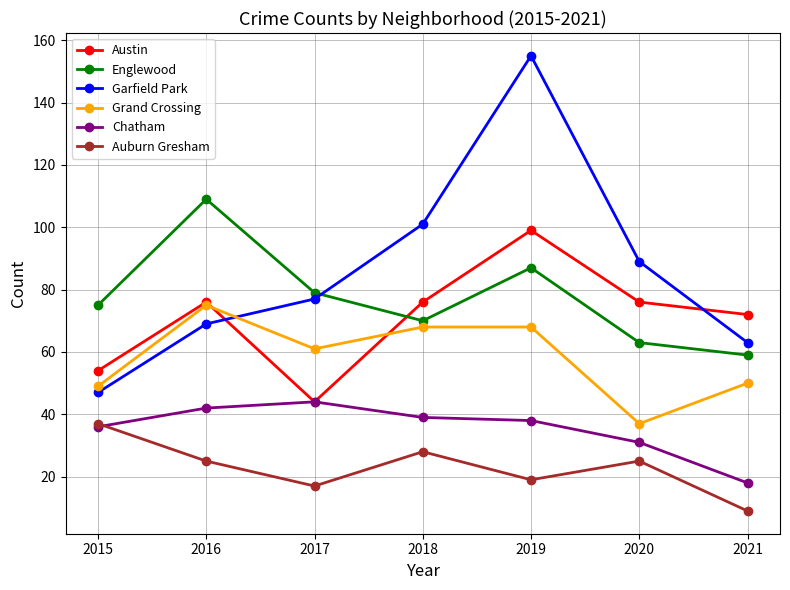

How many interior local valleys does the Grand Crossing series have?

2